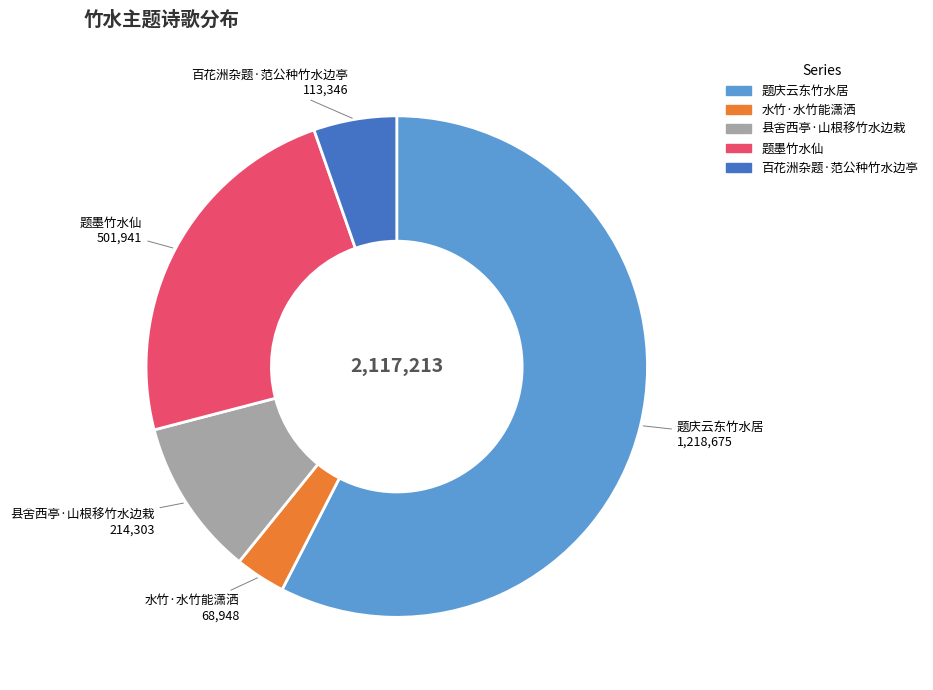

Does 题庆云东竹水居 account for over 50% of the chart?

Yes